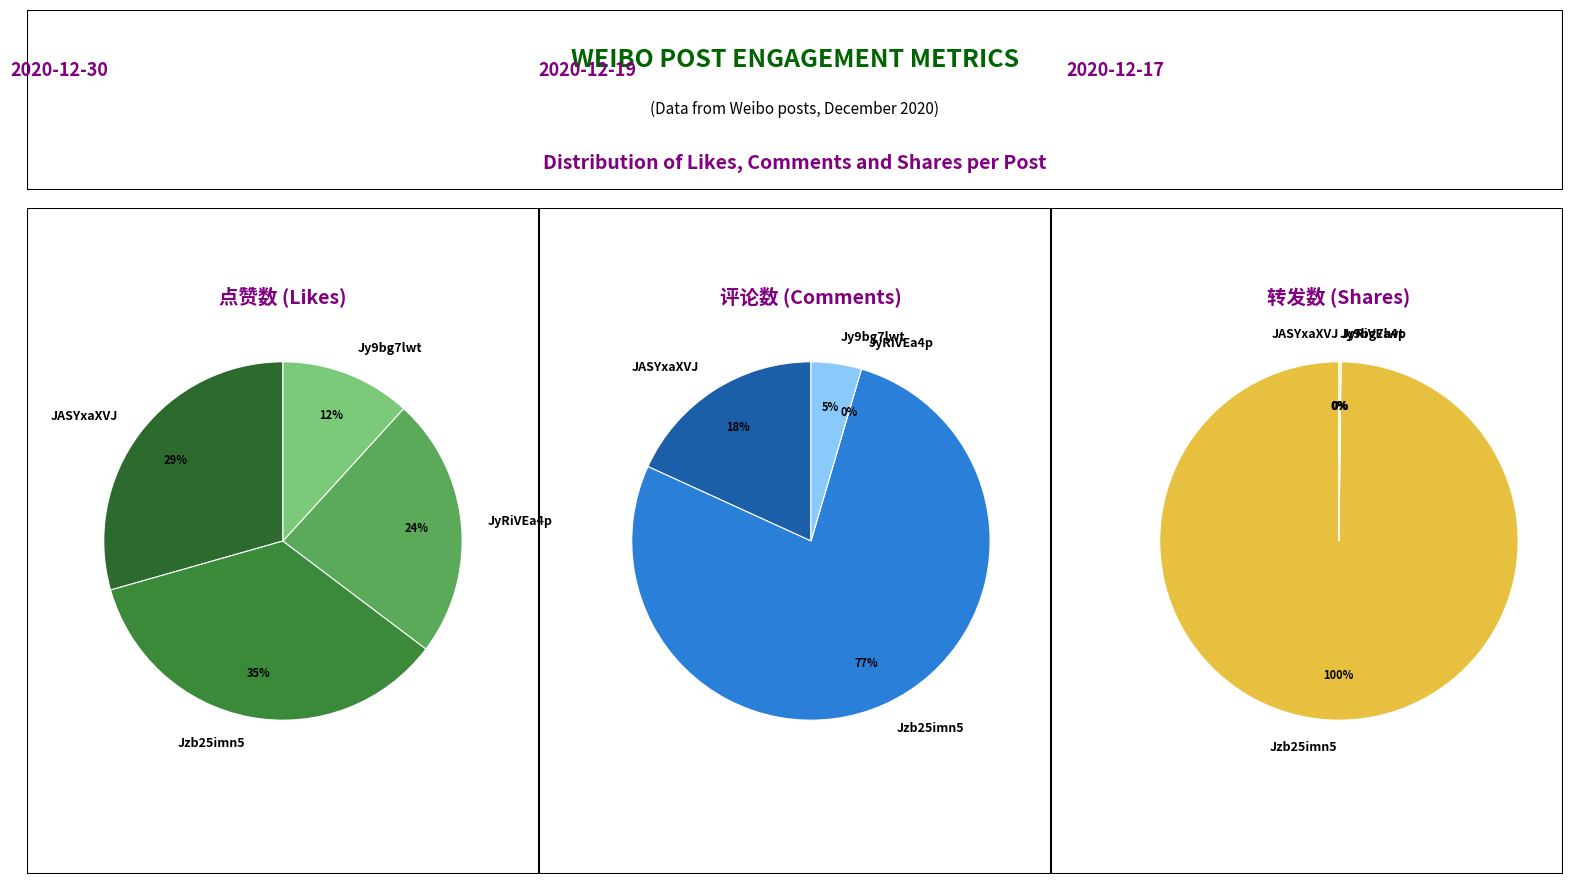

Between Jy9bg7lwt and JyRiVEa4p, which is larger?

JyRiVEa4p